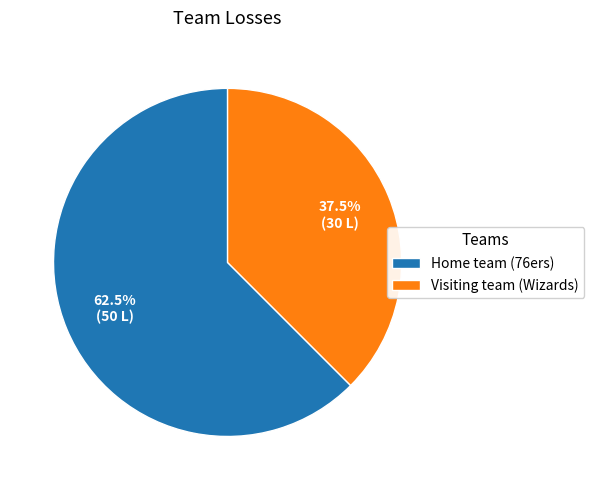

The Home team (76ers) slice represents 69% of the pie. True or false?

False